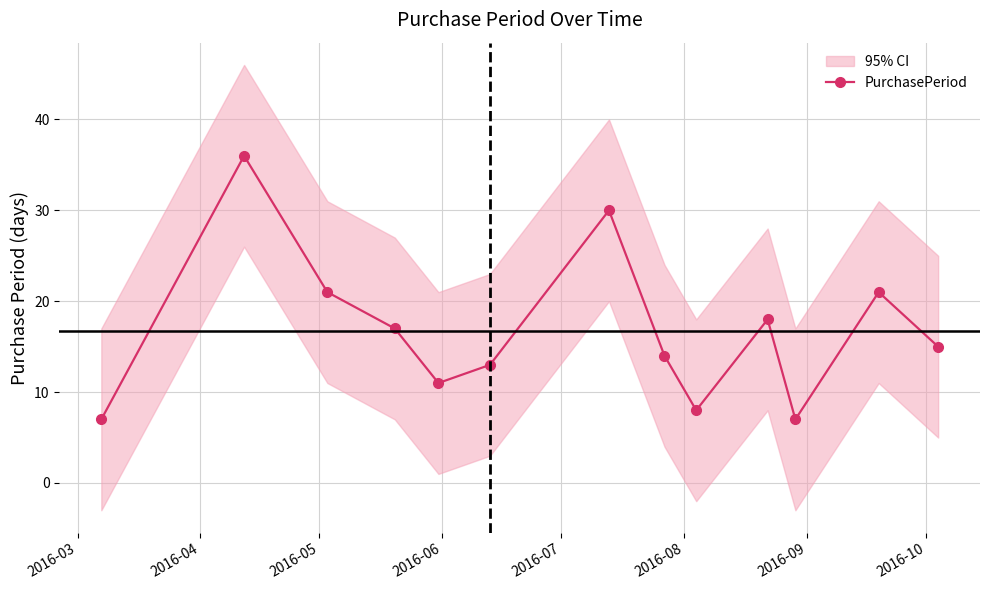

What is the minimum value for PurchasePeriod?

7